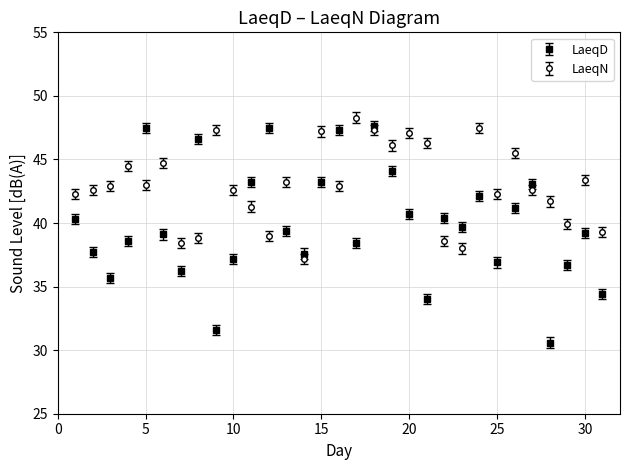

What are all the series names shown in the legend?

LaeqD, LaeqN